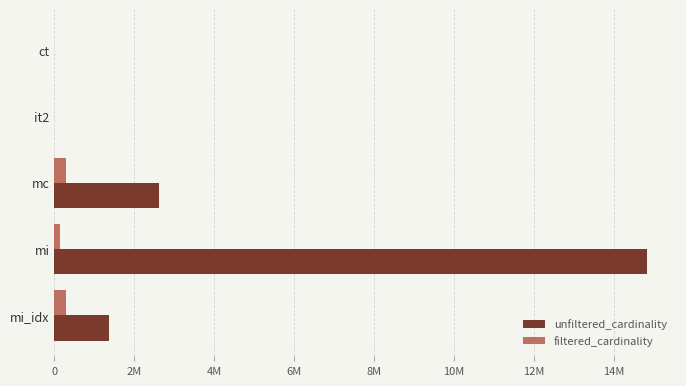

What are all the series names shown in the legend?

unfiltered_cardinality, filtered_cardinality